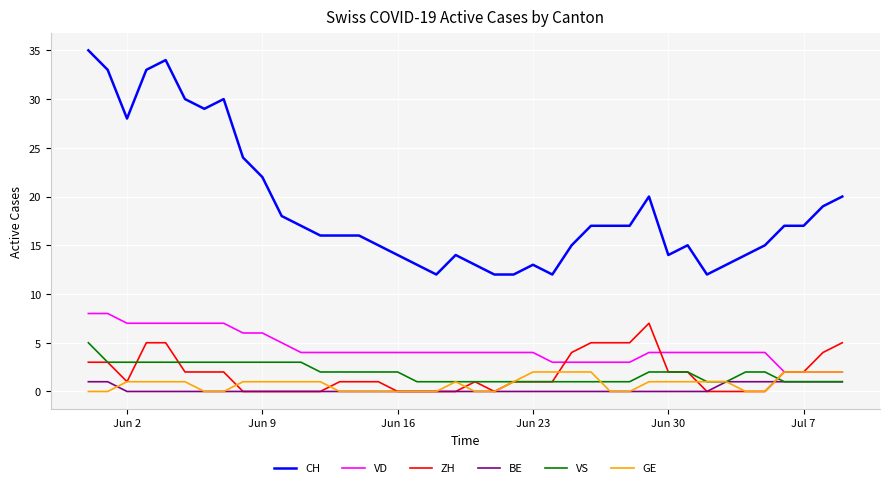

Which series has the largest total across all categories?

CH